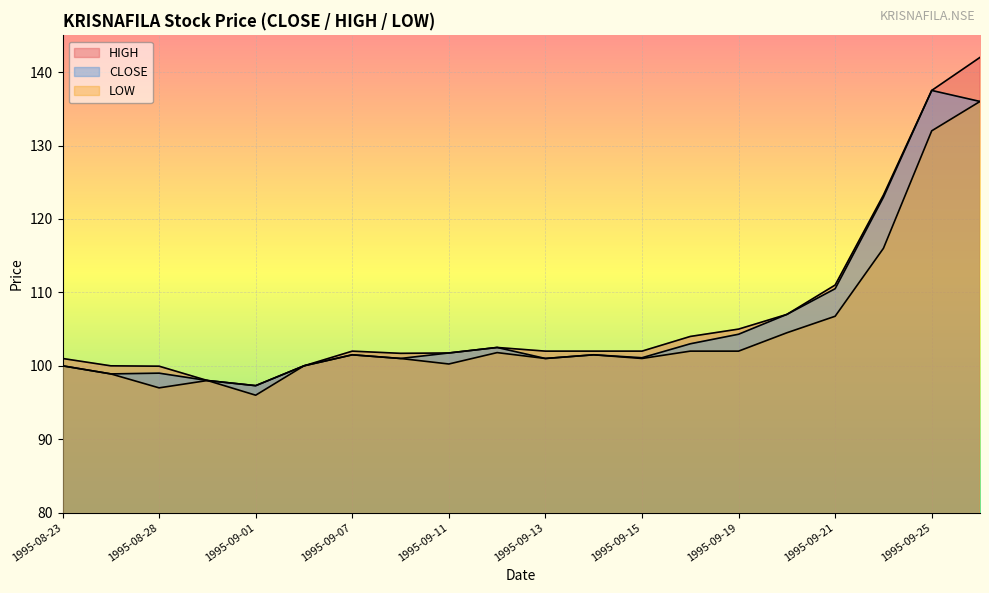

True or false: CLOSE and HIGH intersect in this chart.

False